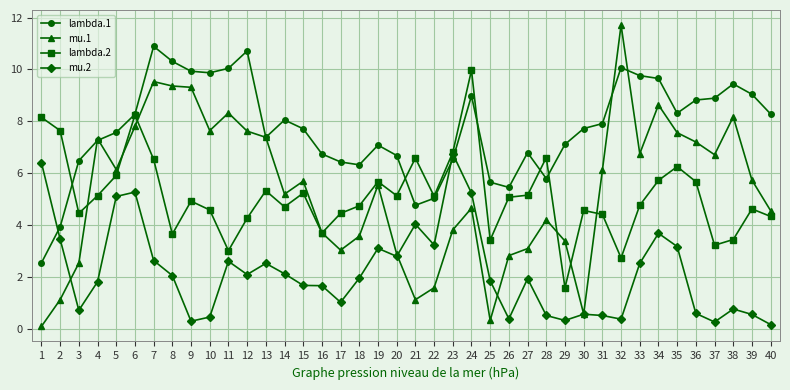

True or false: lambda.2 has more than 2 points higher than both neighbors.

True